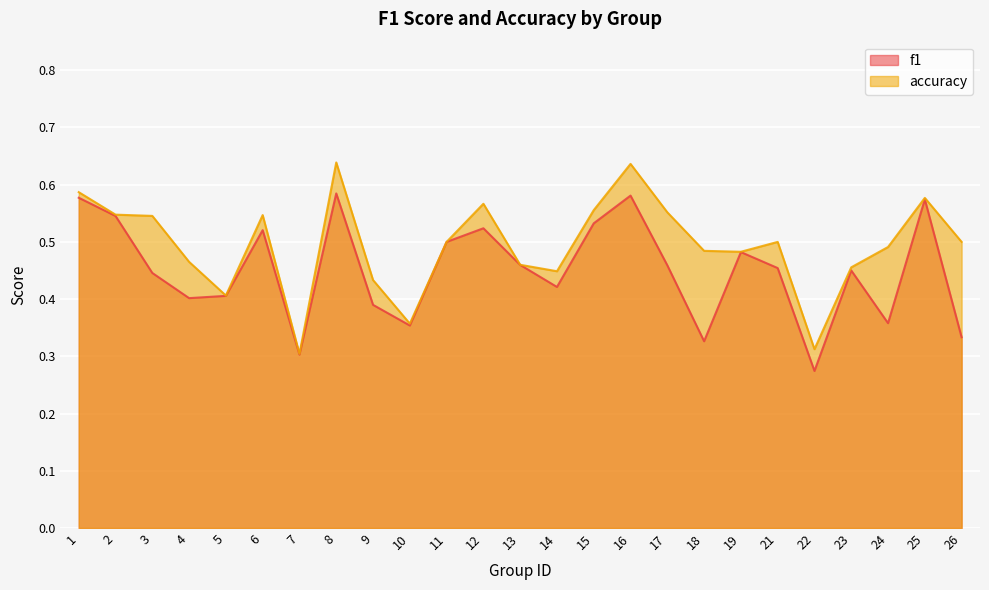

Reading left to right, list all the values displayed in this chart.

f1: 1=0.6	2=0.5	3=0.4	4=0.4	5=0.4	6=0.5	7=0.3	8=0.6	9=0.4	10=0.4	11=0.5	12=0.5	13=0.5	14=0.4	15=0.5	16=0.6	17=0.5	18=0.3	19=0.5	21=0.5	22=0.3	23=0.5	24=0.4	25=0.6	26=0.3
accuracy: 1=0.6	2=0.5	3=0.5	4=0.5	5=0.4	6=0.5	7=0.3	8=0.6	9=0.4	10=0.4	11=0.5	12=0.6	13=0.5	14=0.4	15=0.6	16=0.6	17=0.6	18=0.5	19=0.5	21=0.5	22=0.3	23=0.5	24=0.5	25=0.6	26=0.5